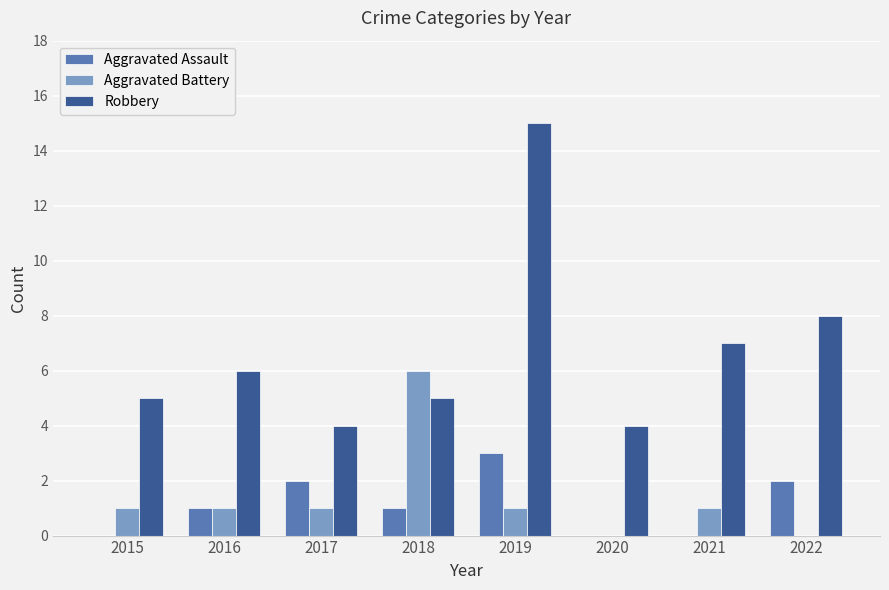

At which category is the sum across all series the highest?

2019